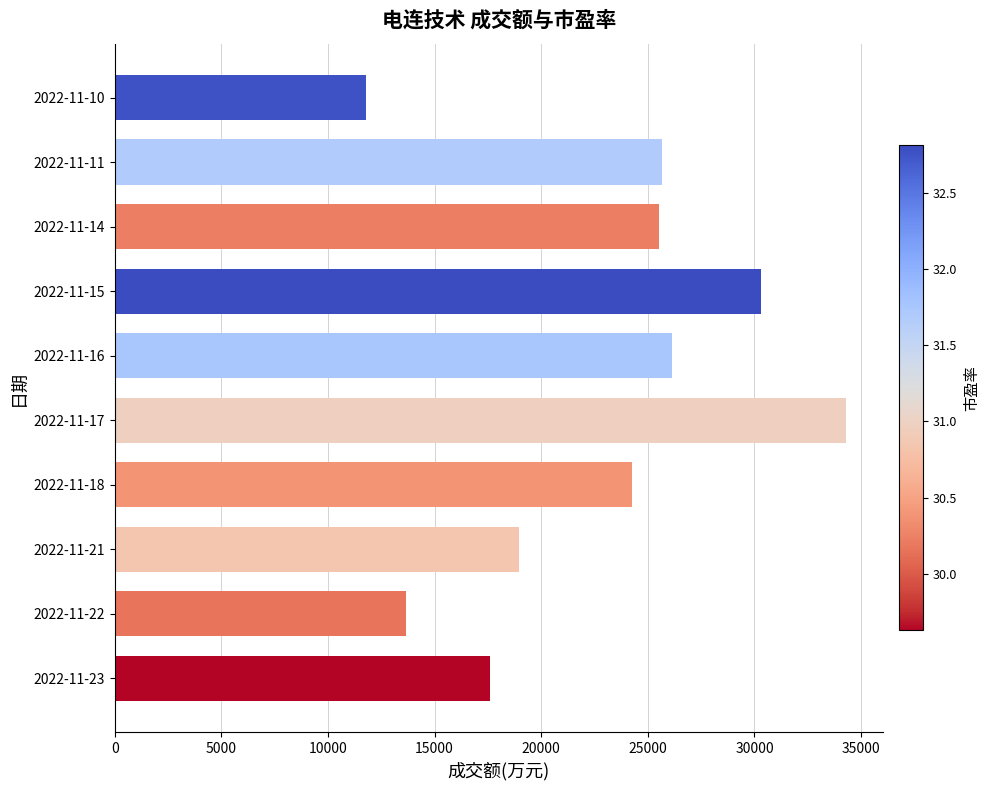

Are the bars grouped side by side (vs. stacked)?

No